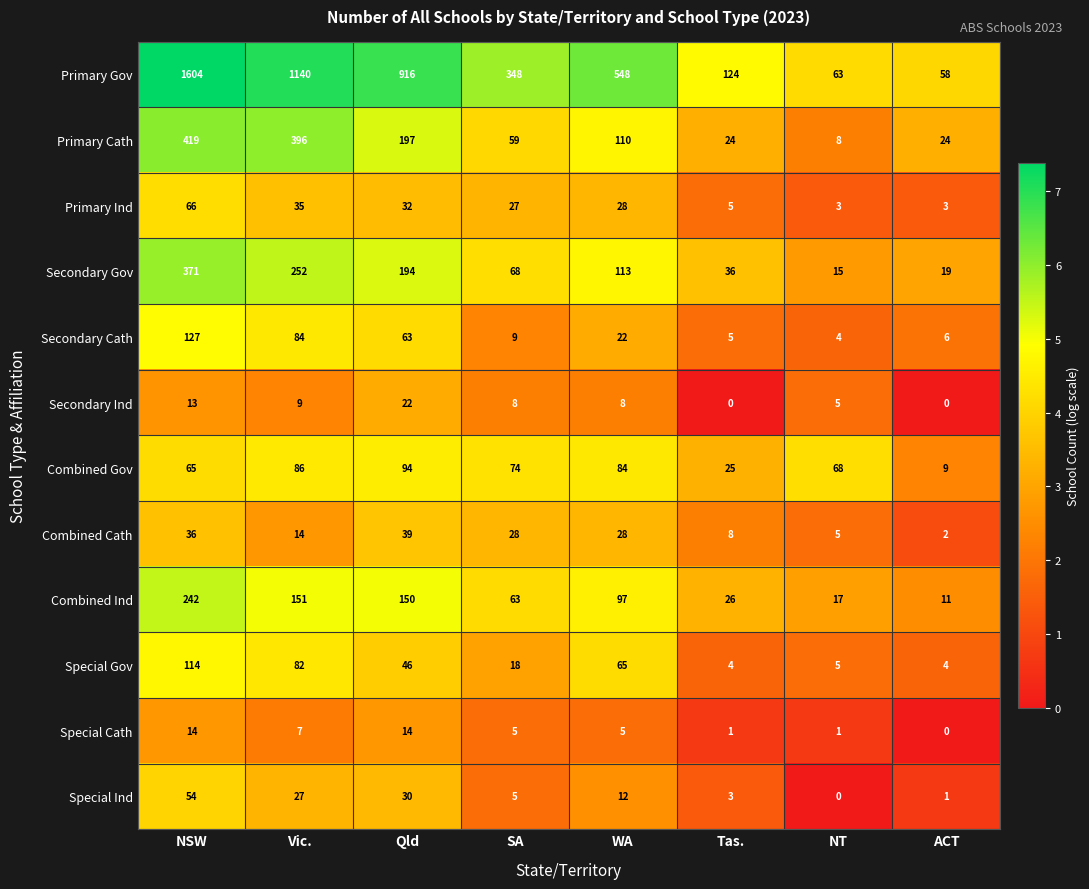

Which series has the largest range (max minus min)?

Primary Gov